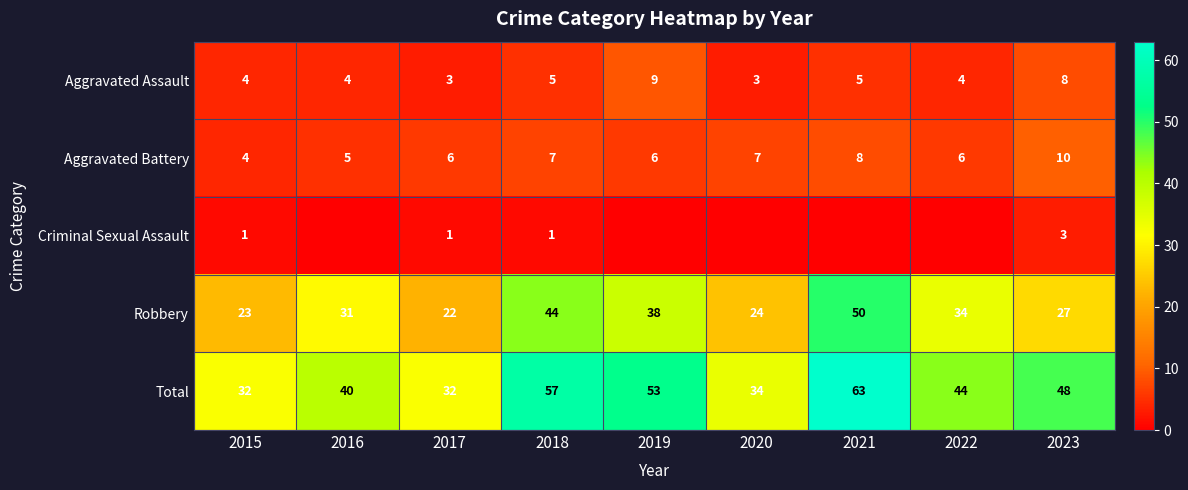

How many data points does each series have?

9